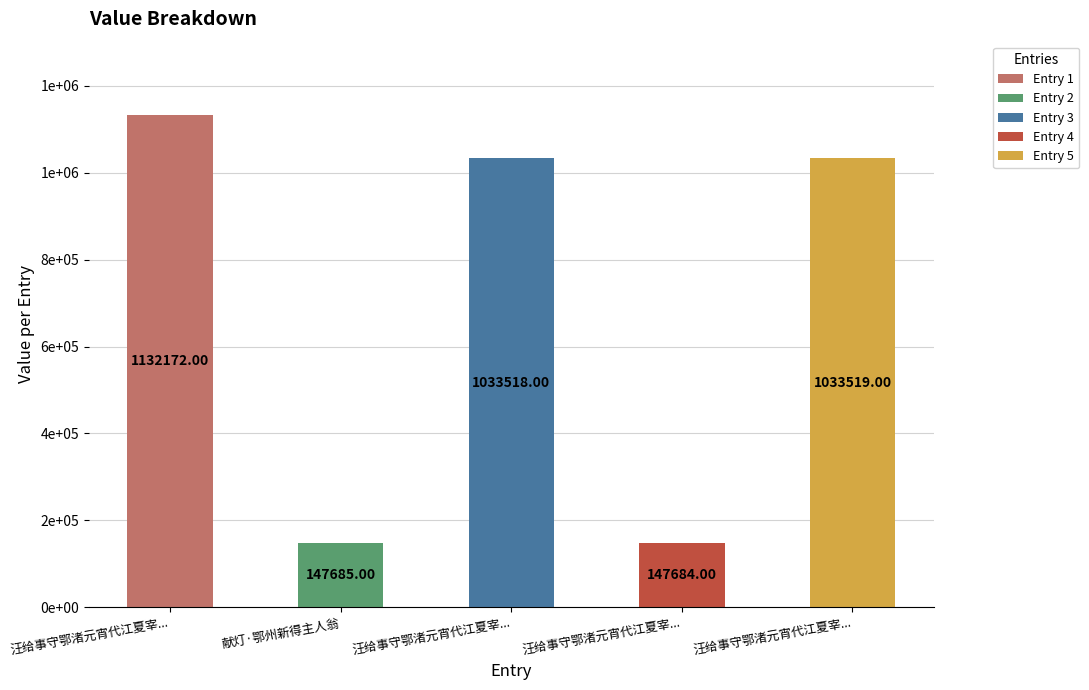

Does the chart contain any negative values?

No